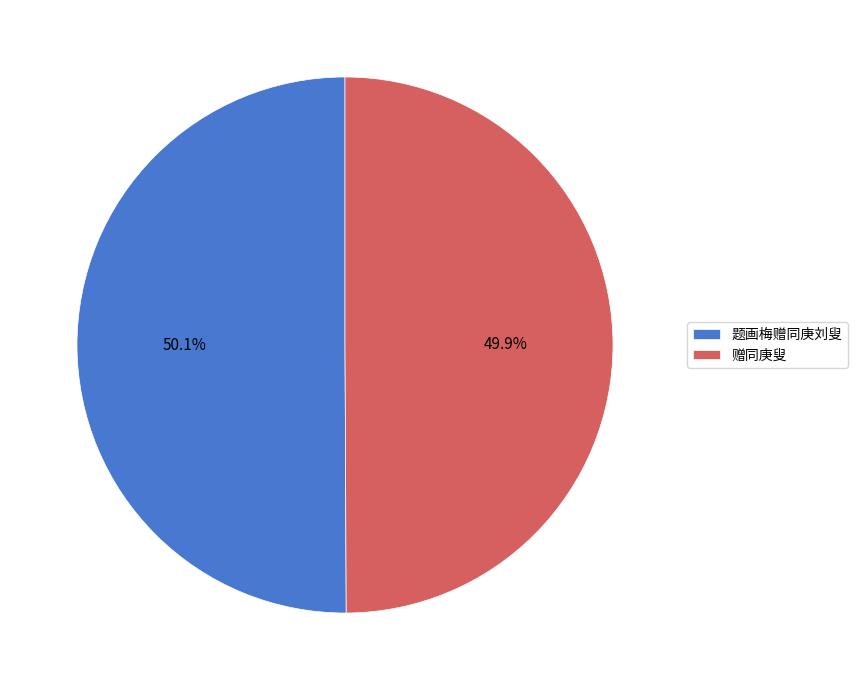

How much of the chart is everything except 赠同庚叟?

50.1%